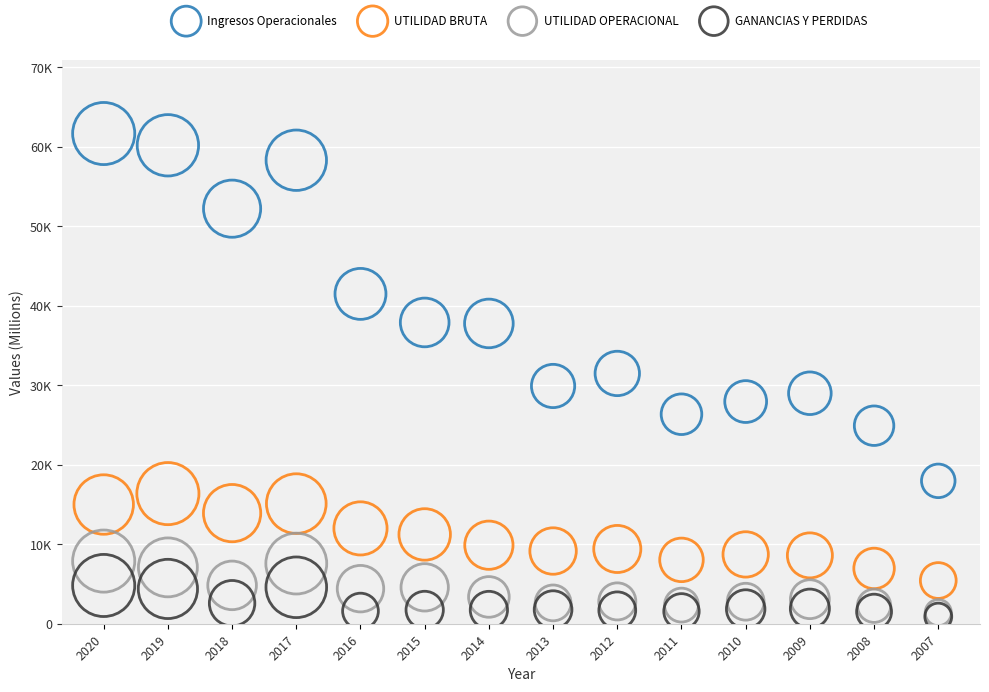

Which series has the widest spread of Y values?

Ingresos Operacionales